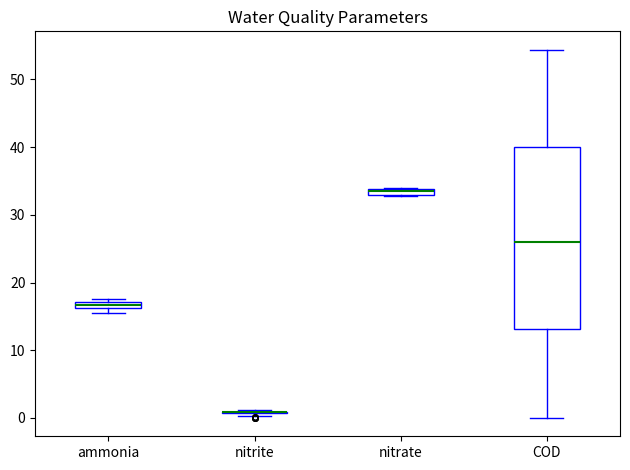

Comparing the boxes themselves (not the whiskers), which one is the tallest?

COD